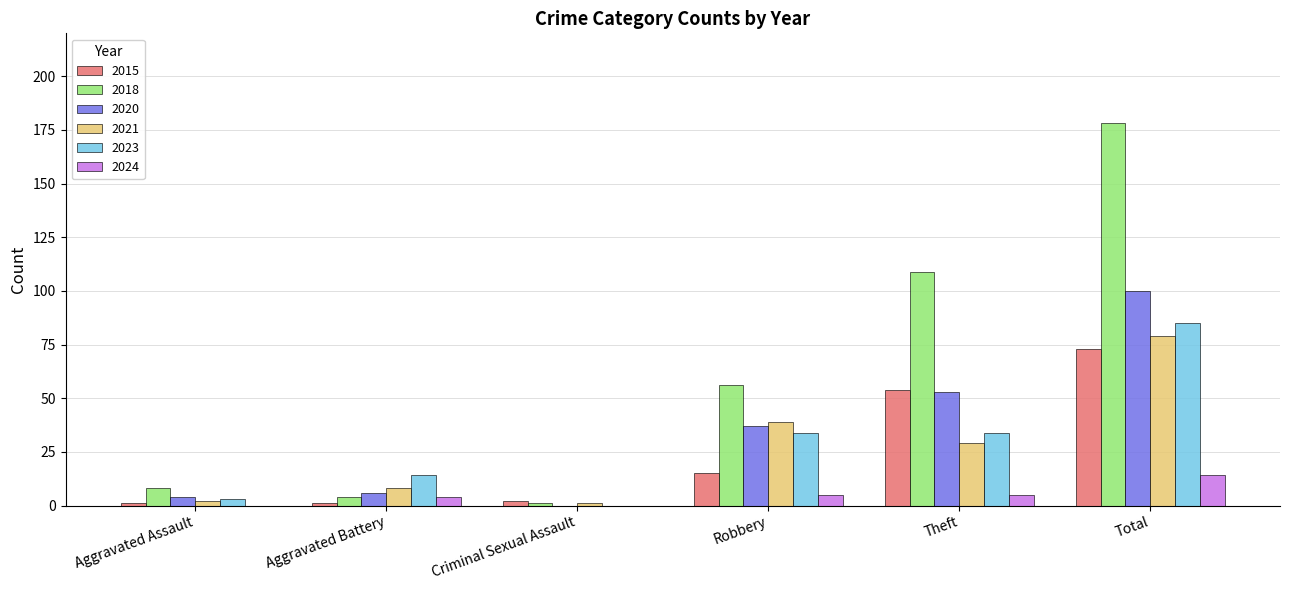

What is the maximum value for 2023?

85